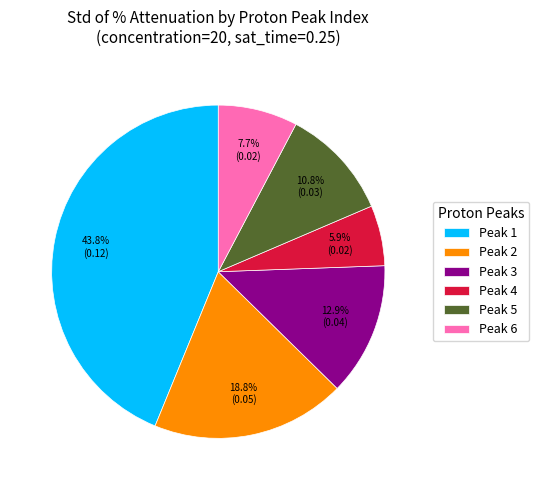

What is the smallest slice in the pie chart?

Peak 4